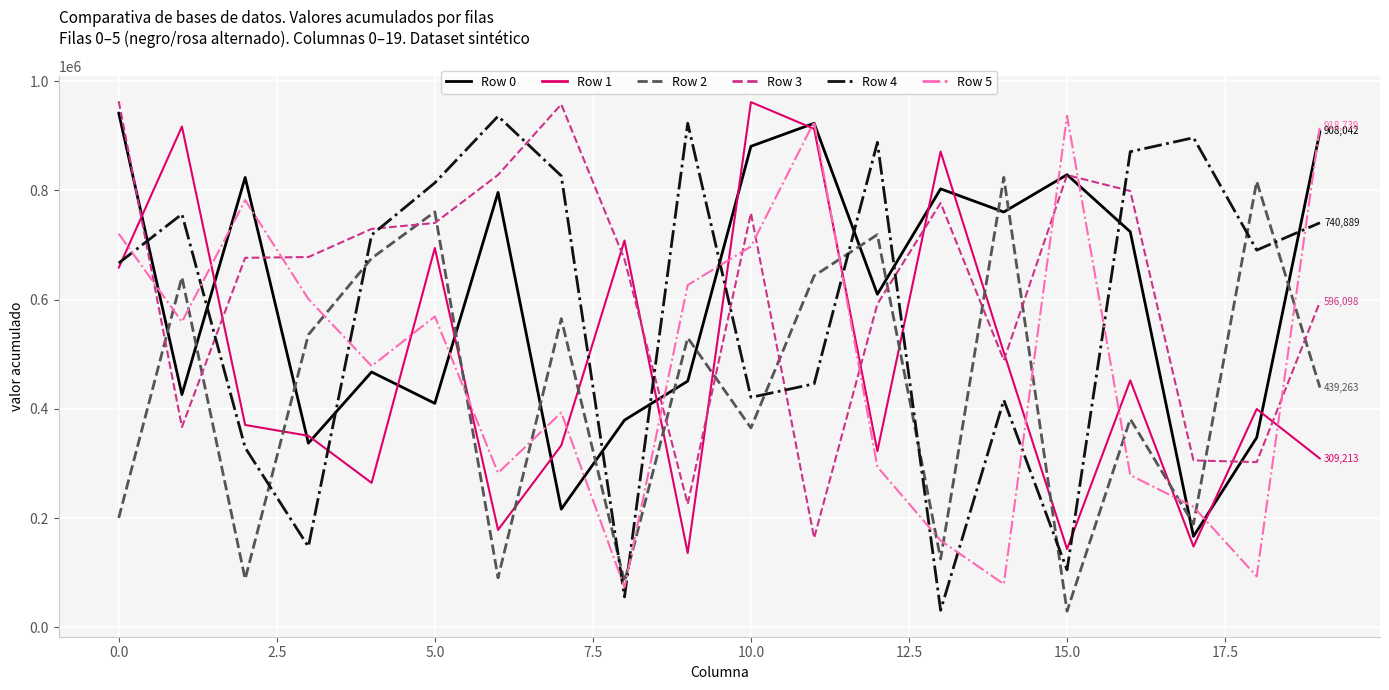

Which series has the largest range (max minus min)?

Row 4